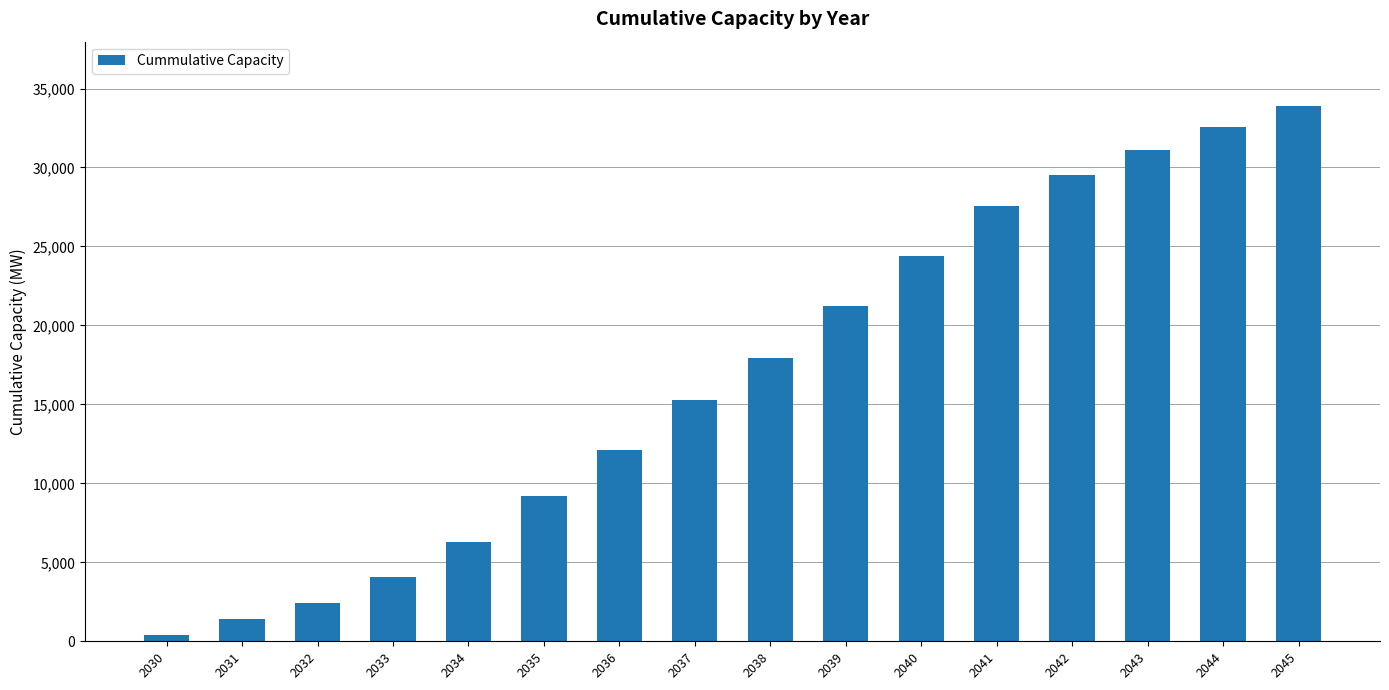

Approximately how many times larger is the value at 2045 compared to 2030?

83.2